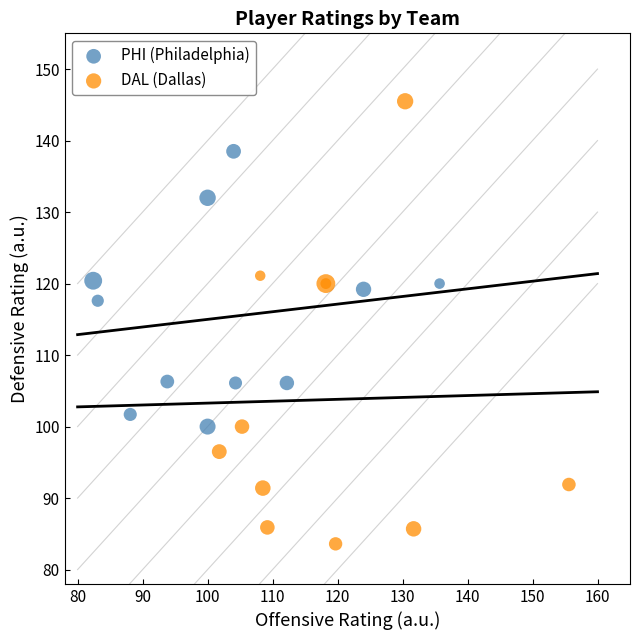

Which series reaches the minimum Y coordinate?

DAL (Dallas)